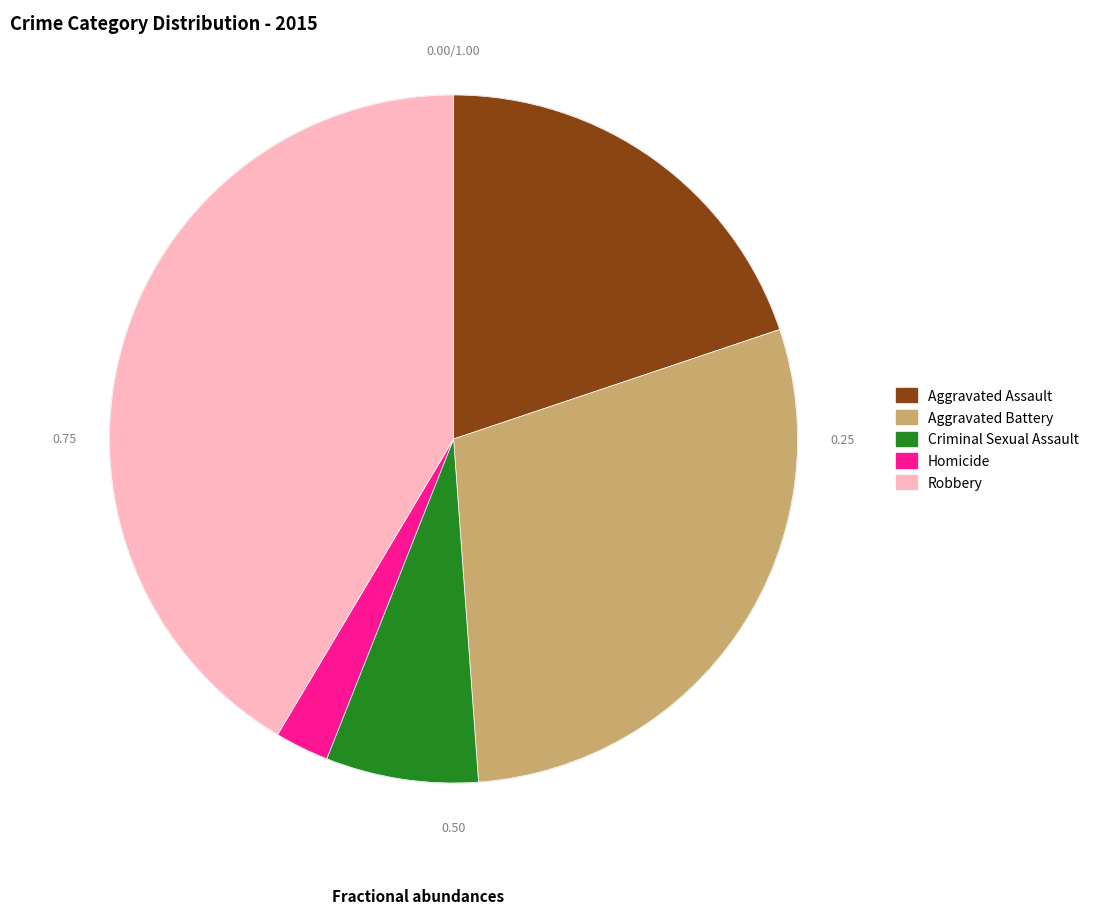

The Criminal Sexual Assault slice represents 7% of the pie. True or false?

True